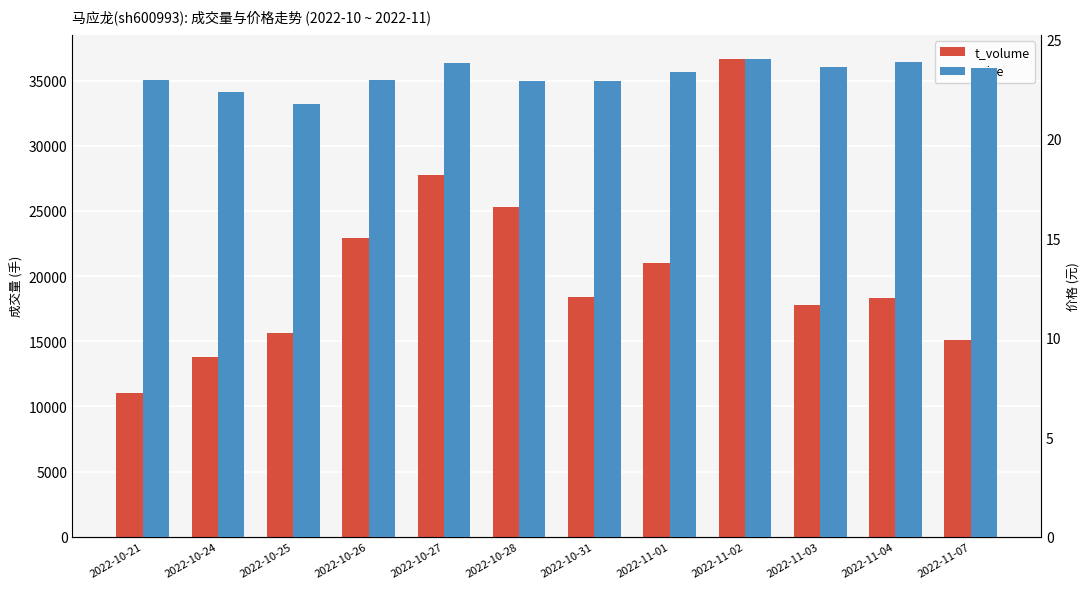

Reading left to right, extract all data points from this chart.

t_volume: 2022-10-21=11055.0	2022-10-24=13780.0	2022-10-25=15614.0	2022-10-26=22917.0	2022-10-27=27734.0	2022-10-28=25333.0	2022-10-31=18422.0	2022-11-01=20974.0	2022-11-02=36674.0	2022-11-03=17747.0	2022-11-04=18335.0	2022-11-07=15135.0
price: 2022-10-21=23.0	2022-10-24=22.4	2022-10-25=21.8	2022-10-26=22.9	2022-10-27=23.8	2022-10-28=22.9	2022-10-31=22.9	2022-11-01=23.4	2022-11-02=24.0	2022-11-03=23.6	2022-11-04=23.9	2022-11-07=23.6